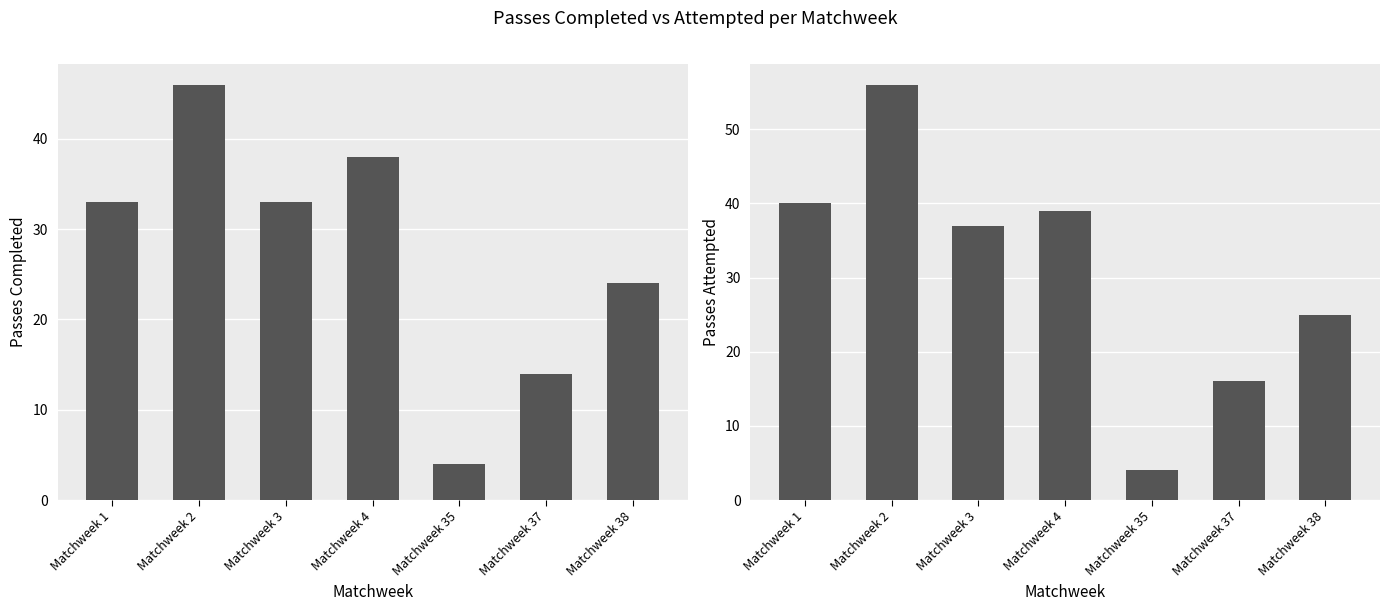

What is the difference between the Cmp values at Matchweek 35 and Matchweek 3?

29